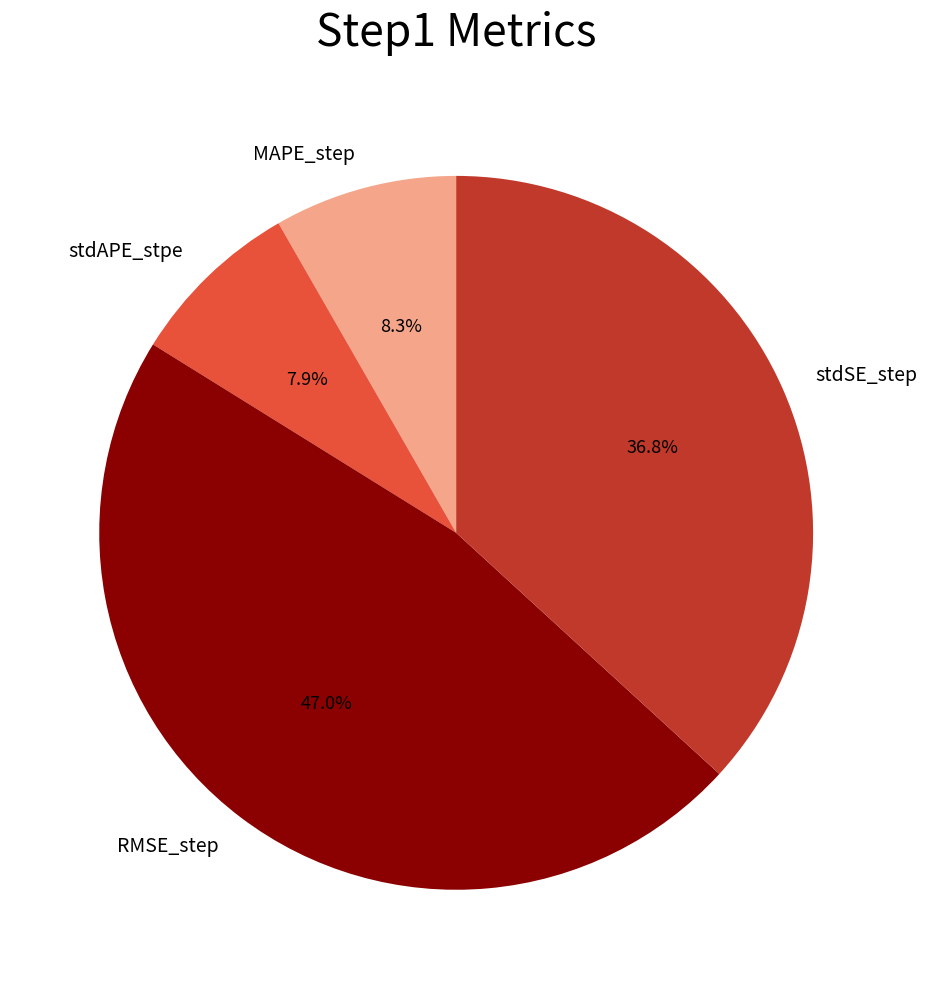

True or false: MAPE_step accounts for 8% of the total.

True